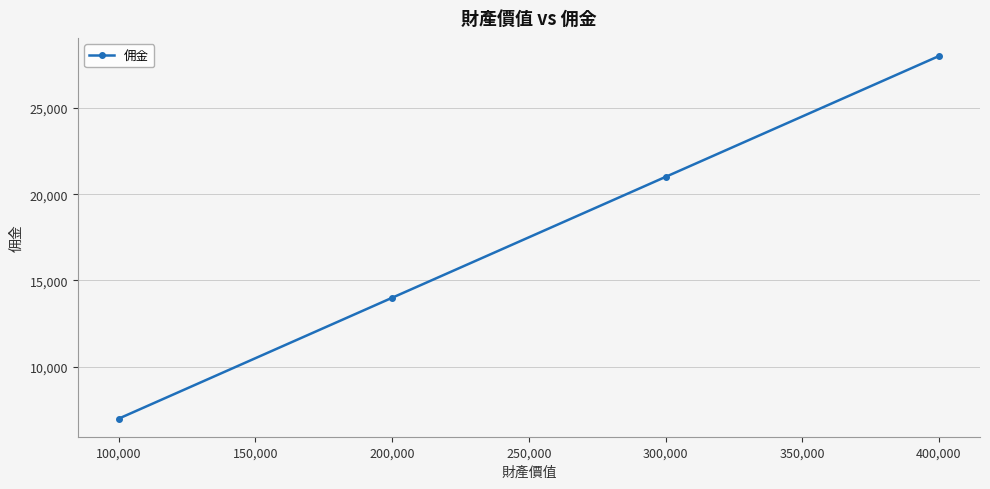

The value at 400,000 is 28000. True or false?

True